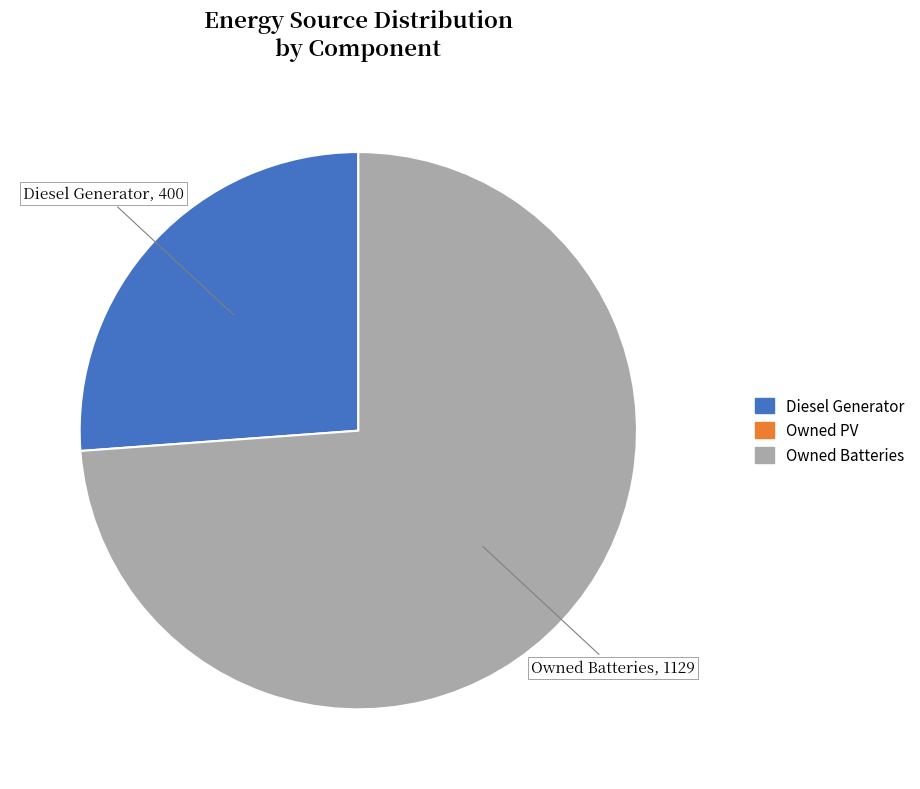

What is the ratio of the value at Owned Batteries to the value at Diesel Generator?

2.8